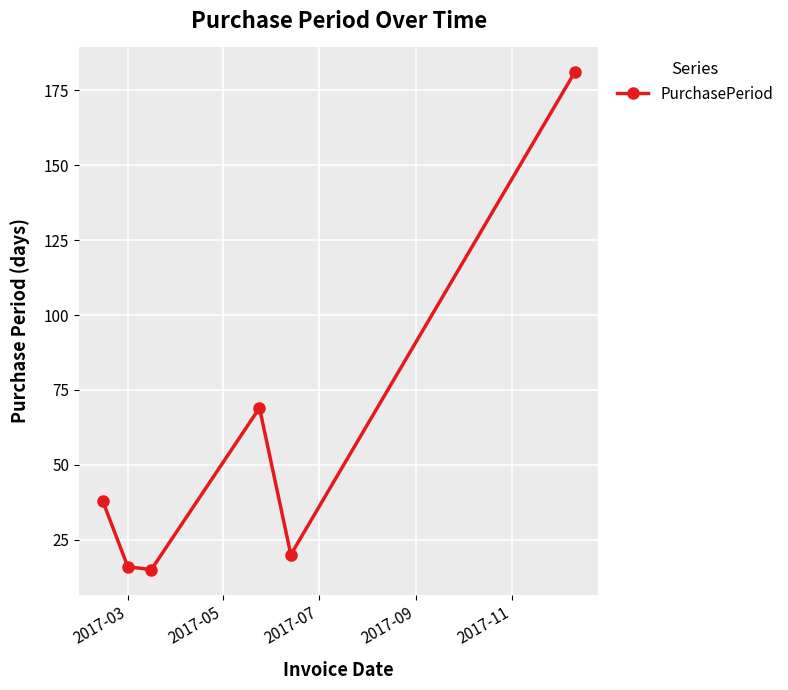

What is the smallest value displayed?

15